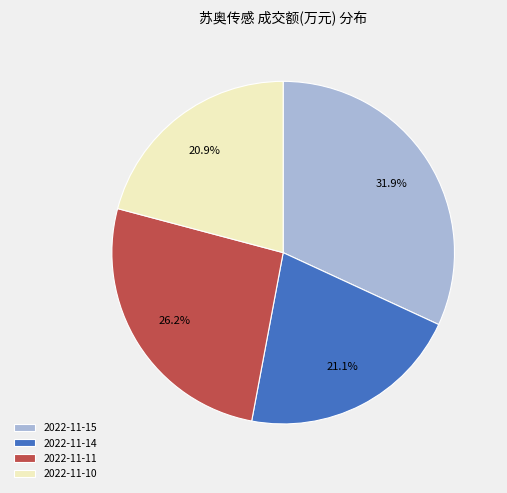

Does 2022-11-15 account for over 50% of the chart?

No